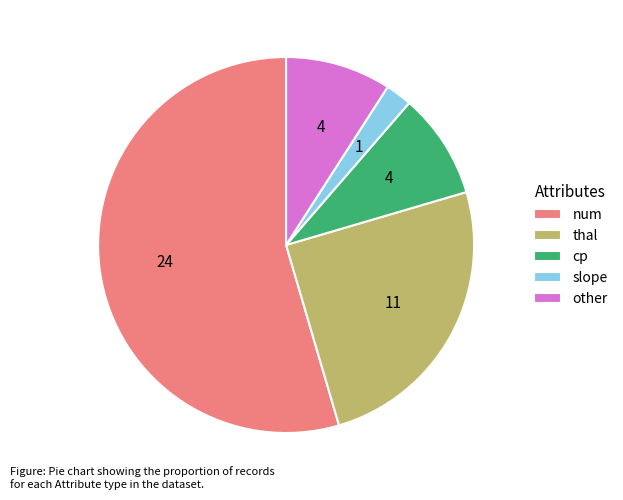

Count the number of slices in the pie.

5